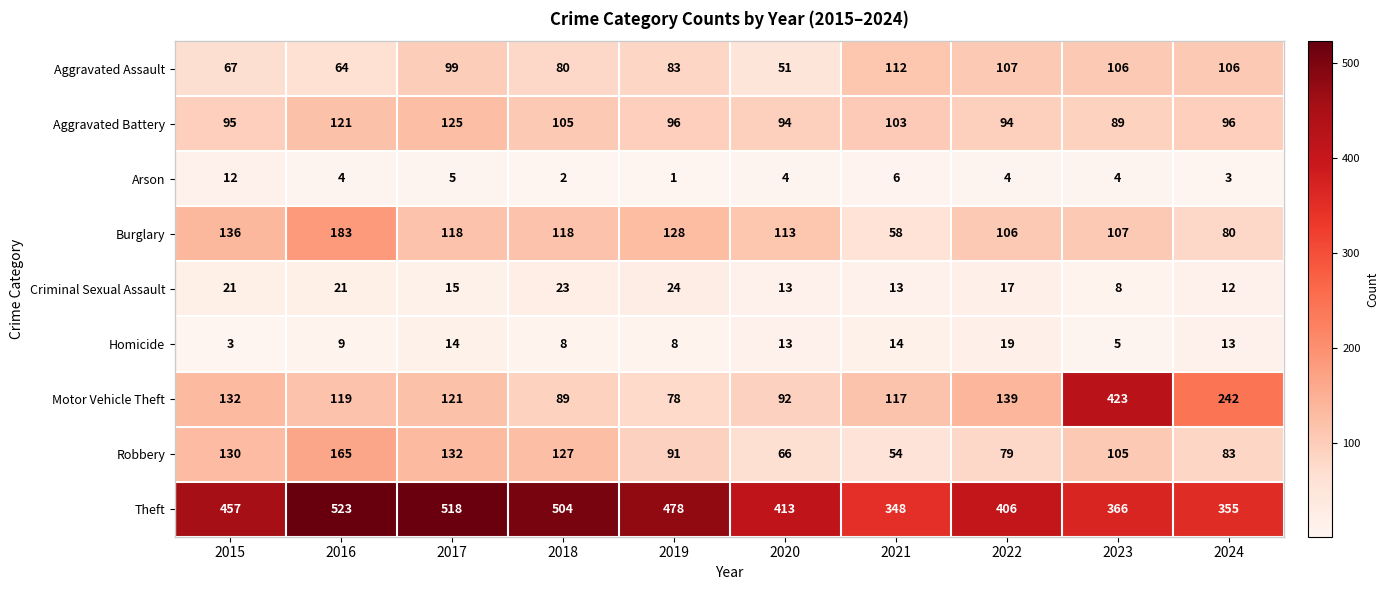

Rank the categories by Robbery value from highest to lowest.

2016, 2017, 2015, 2018, 2023, 2019, 2024, 2022, 2020, 2021